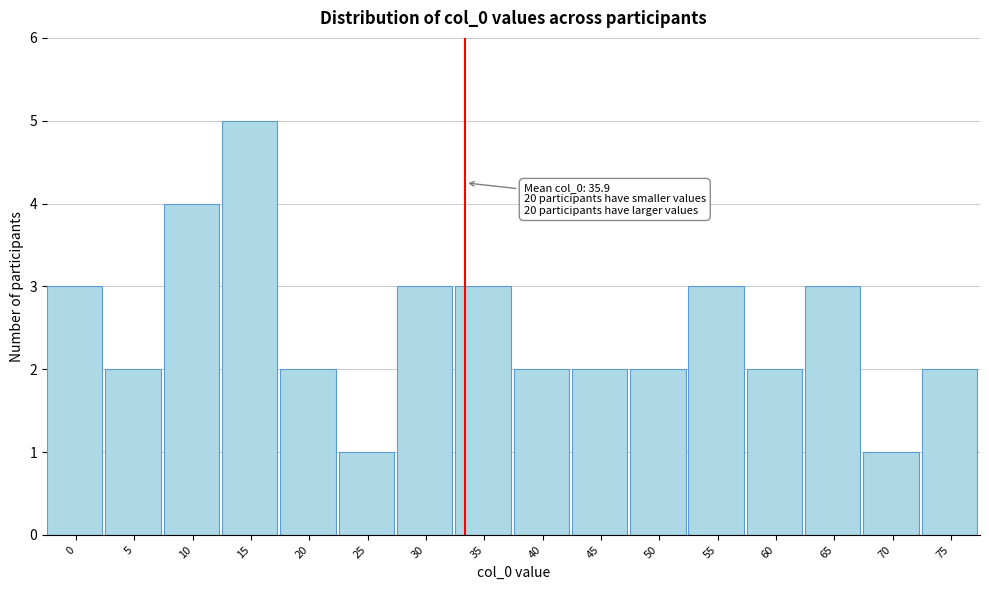

Reading right to left, list all the values displayed in this chart.

2	1	3	2	3	2	2	2	3	3	1	2	5	4	2	3